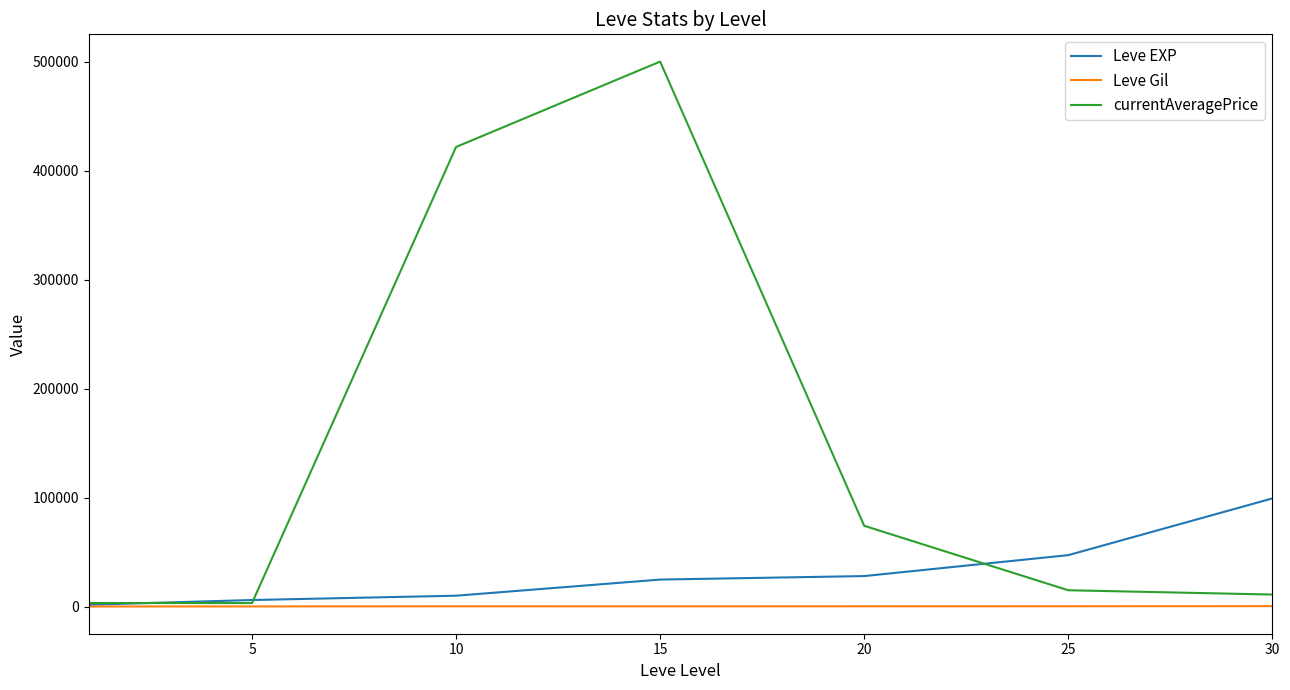

True or false: Leve Gil has more than 0 interior local peaks.

True